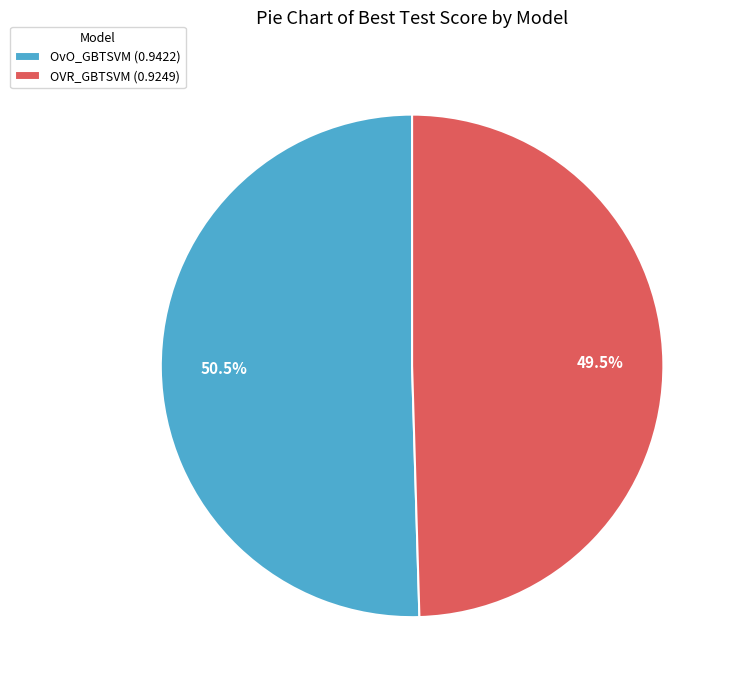

How many segments does this pie chart have?

2